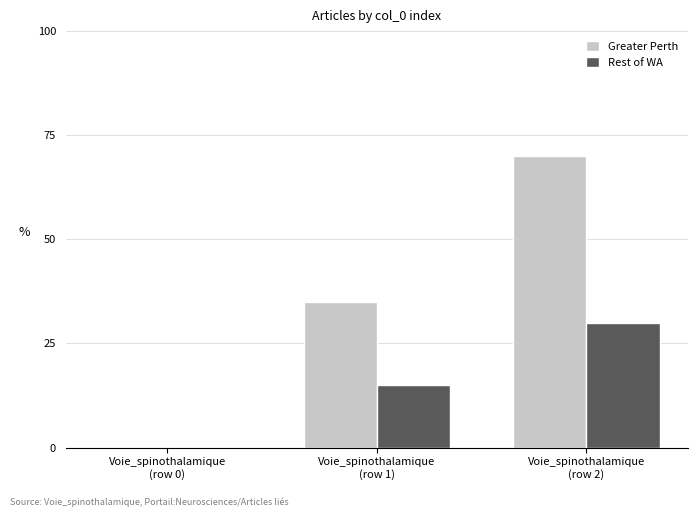

What is the maximum value for Greater Perth?

70